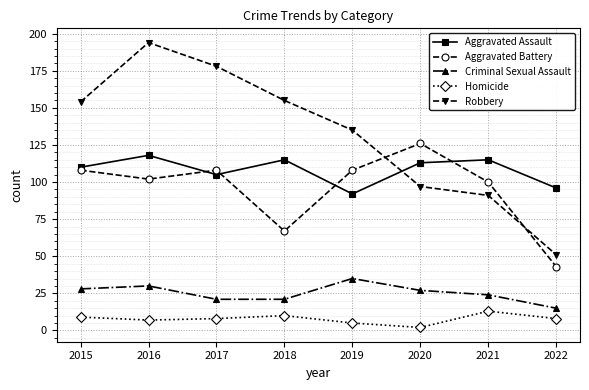

How many series are shown in this chart?

5